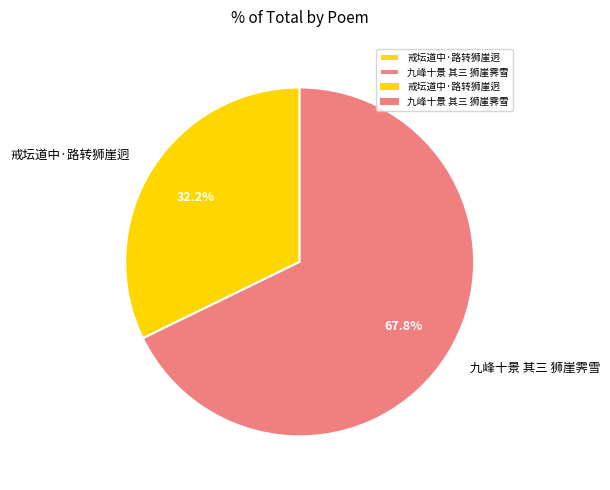

What is the ratio of the value at 九峰十景 其三 狮崖霁雪 to the value at 戒坛道中·路转狮崖迥?

2.1